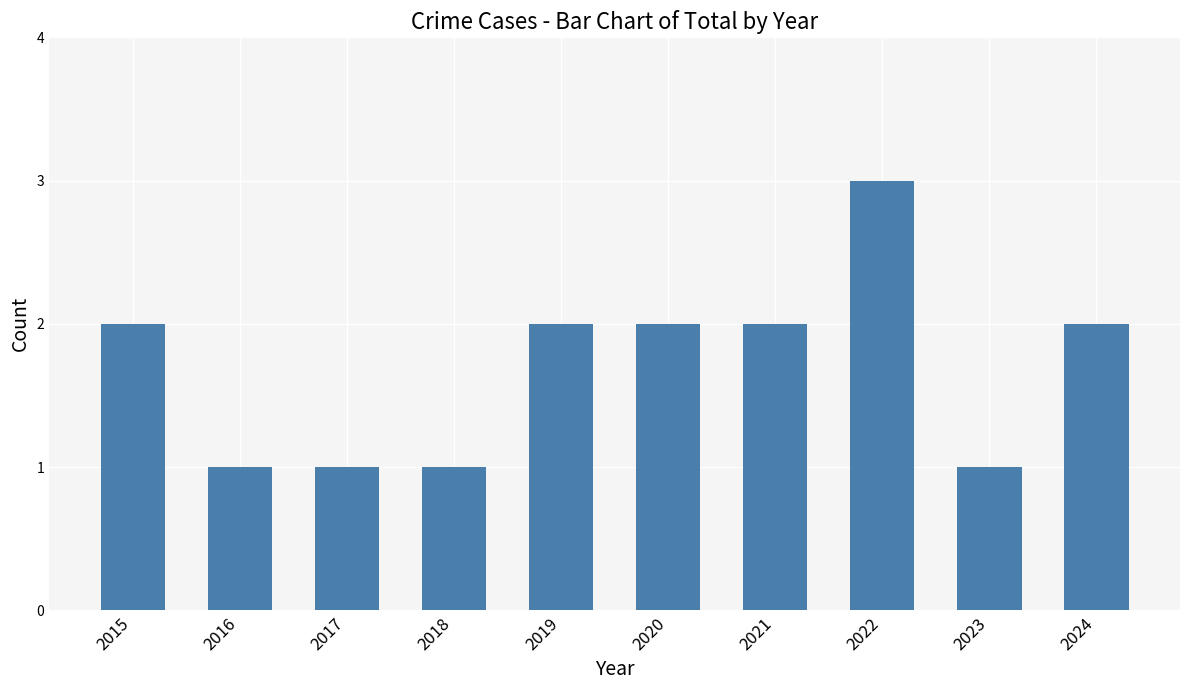

What is the change in value from 2023 to 2024?

+1